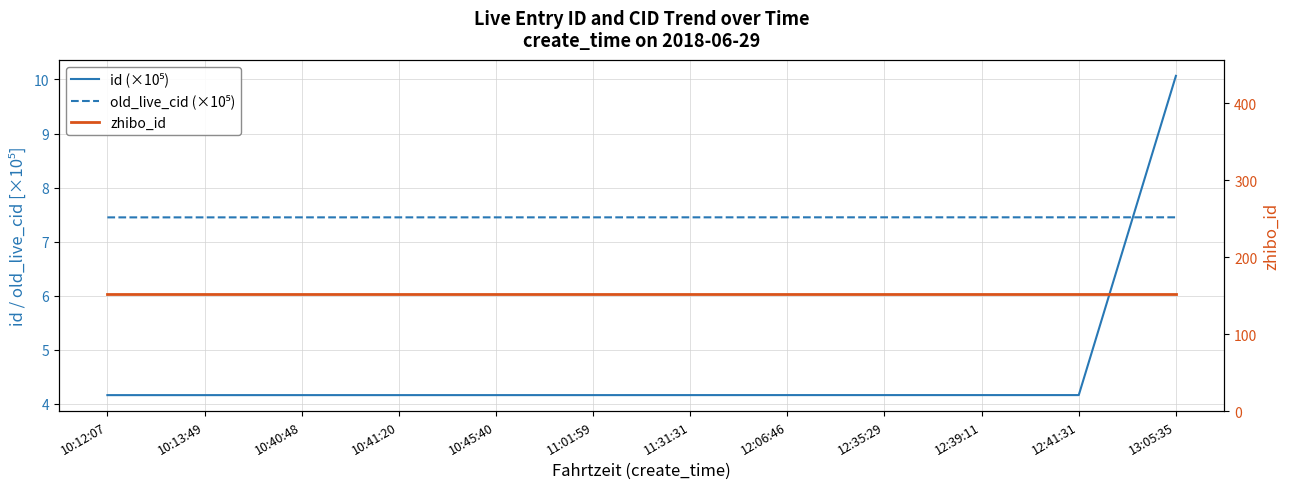

Reading left to right, what are all the values shown in this chart?

id (×10⁵): 4.2	4.2	4.2	4.2	4.2	4.2	4.2	4.2	4.2	4.2	4.2	10.1
old_live_cid (×10⁵): 7.4	7.4	7.4	7.4	7.4	7.4	7.4	7.4	7.4	7.4	7.5	7.5
zhibo_id: 152.0	152.0	152.0	152.0	152.0	152.0	152.0	152.0	152.0	152.0	152.0	152.0